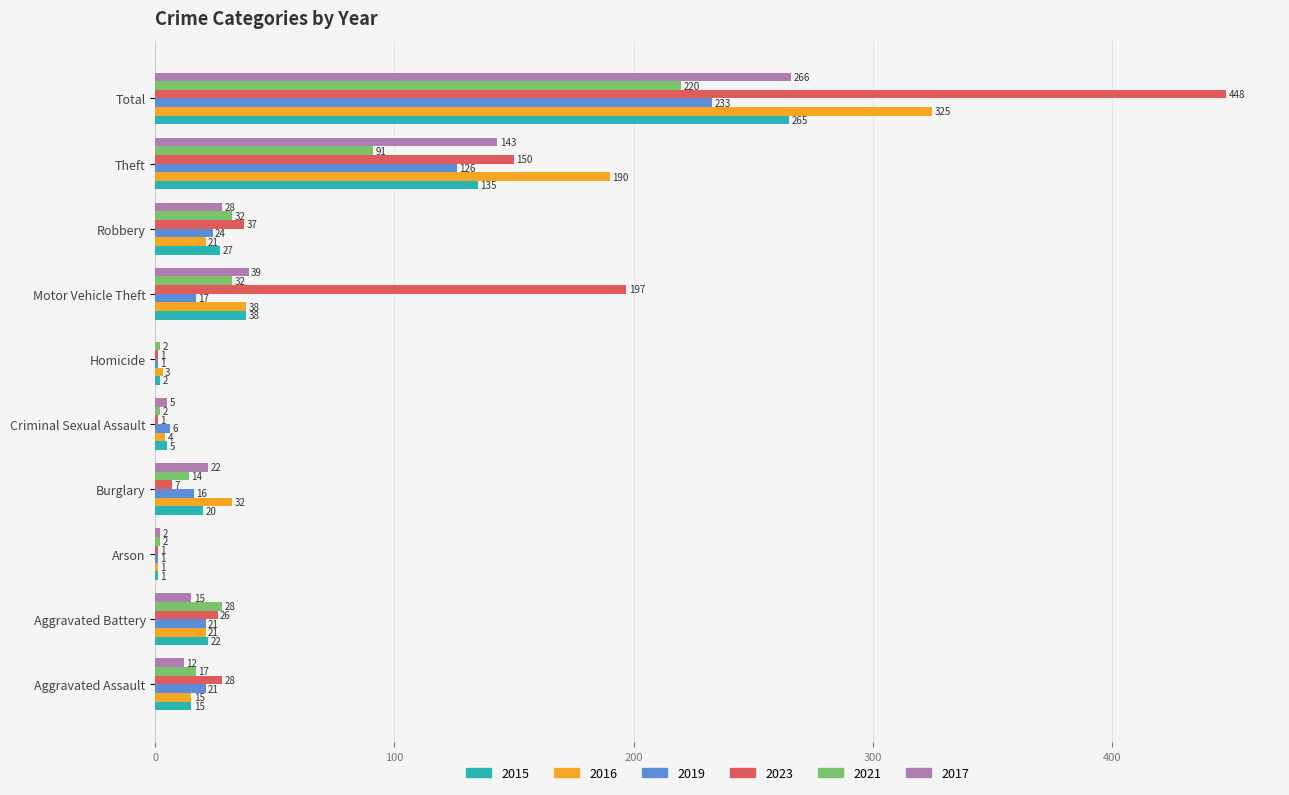

The 2021 series shows 17 at Aggravated Assault. True or false?

True